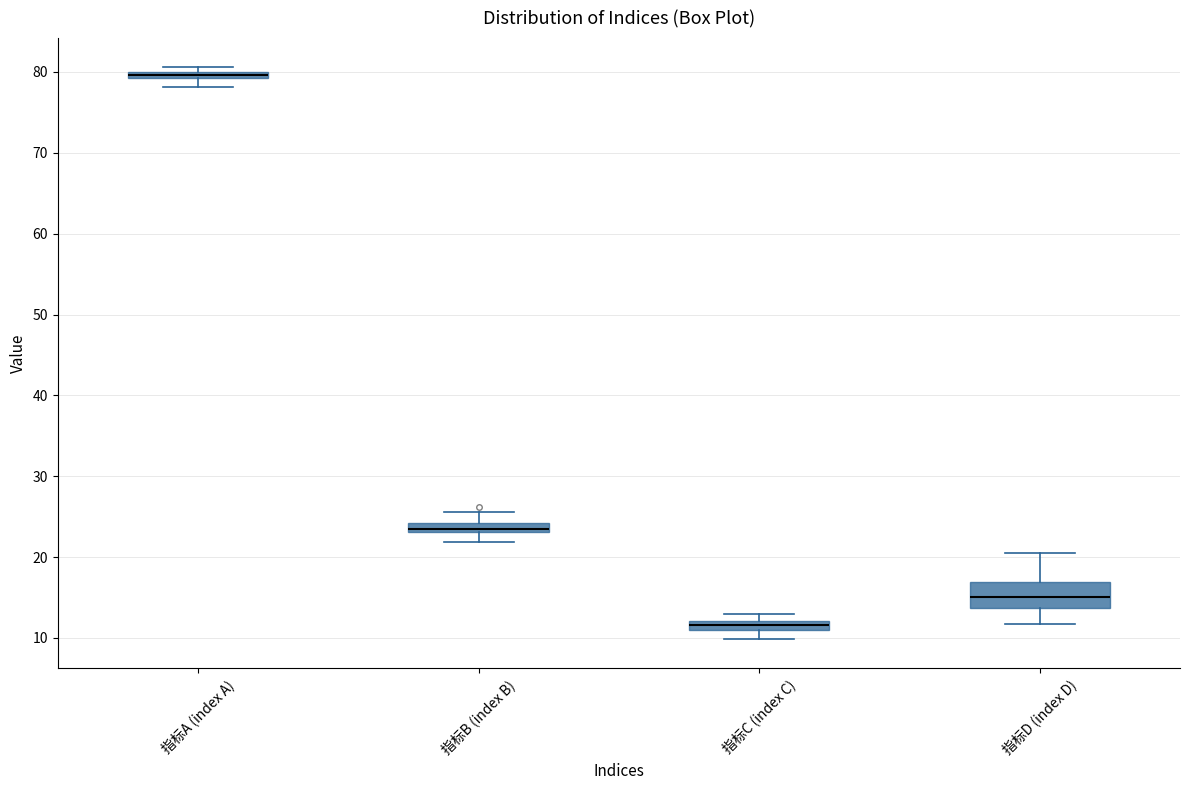

Which box's median line is the lowest?

指标C (index C)